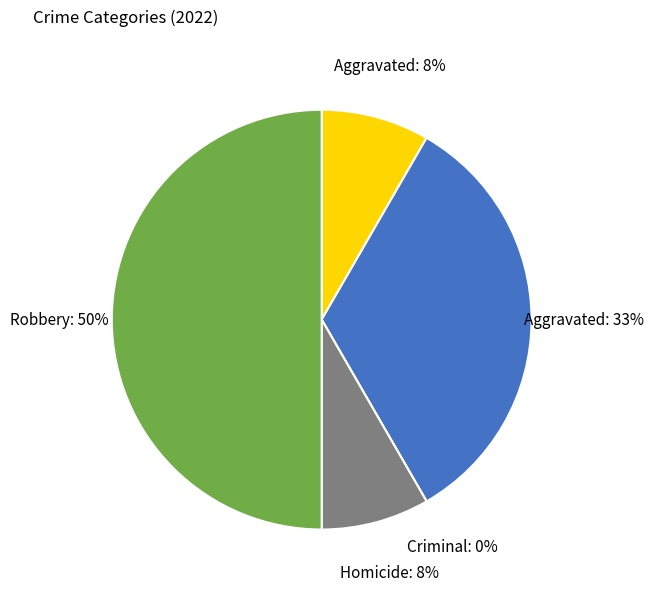

Is Aggravated Battery the majority of the pie?

No